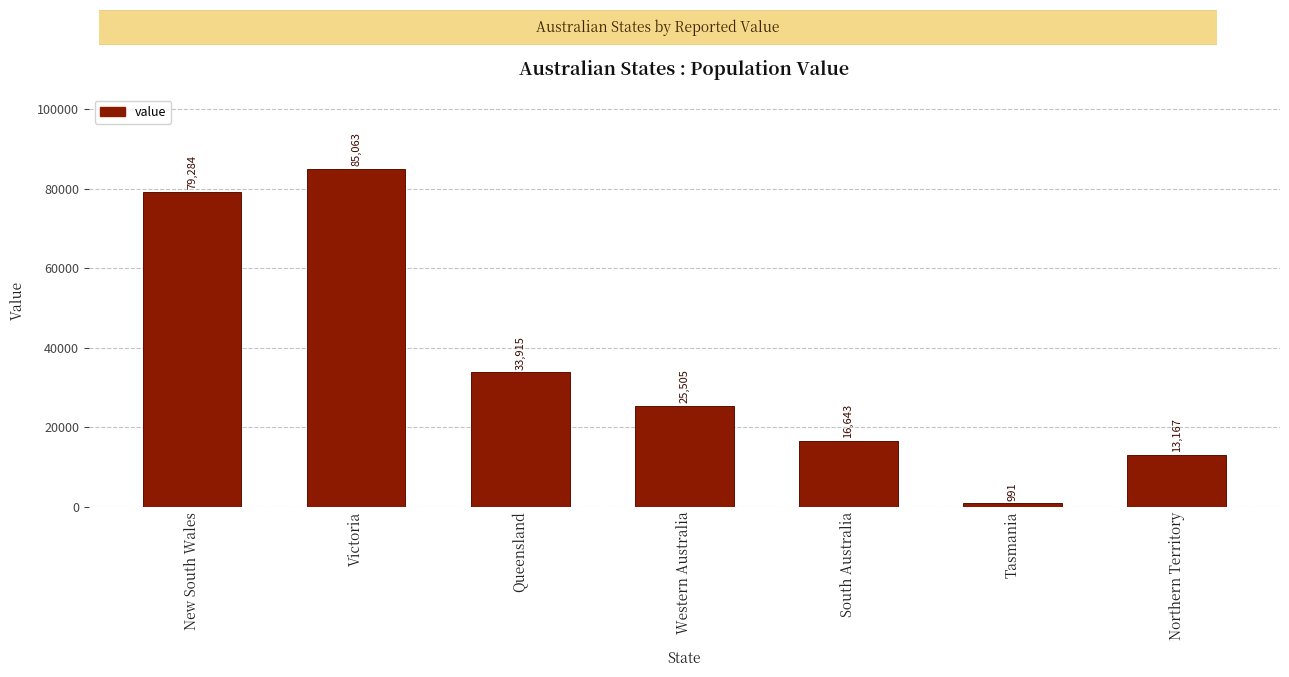

At which category does the chart reach its peak across all series?

Victoria